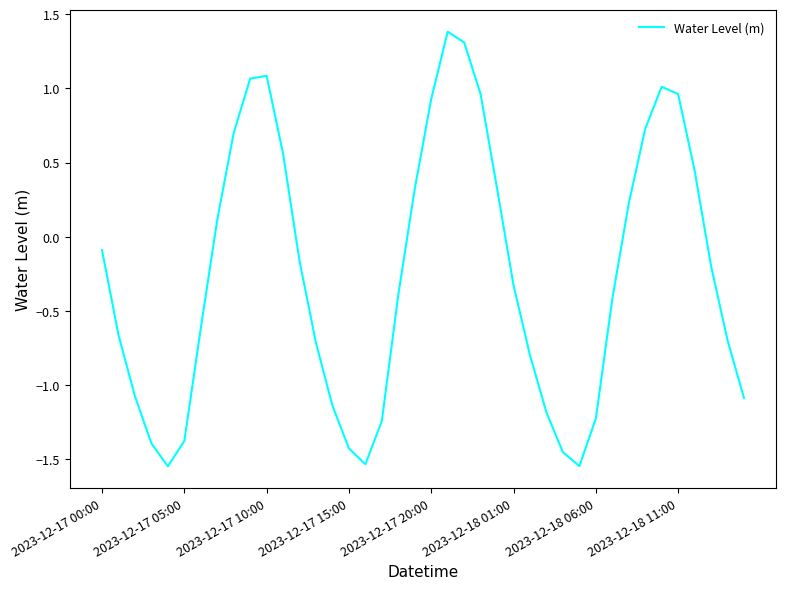

What is the maximum value shown in the chart?

1.4